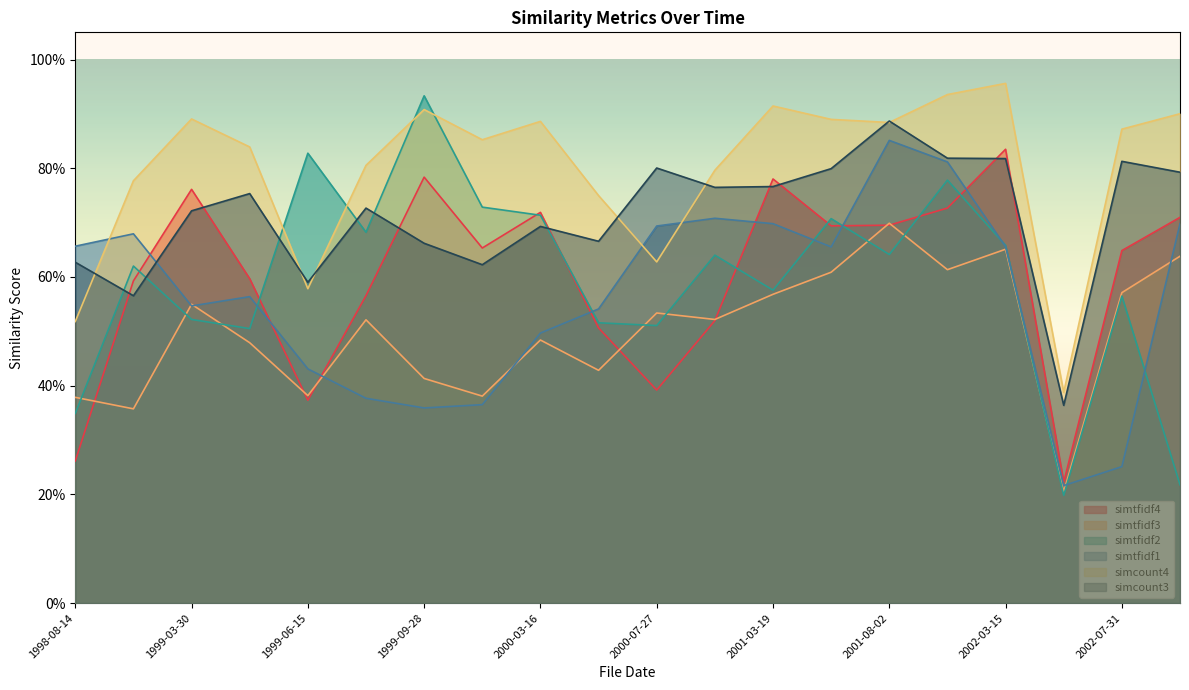

At 2001-08-02, list the series in order from smallest to largest.

simtfidf2, simtfidf4, simtfidf3, simtfidf1, simcount4, simcount3